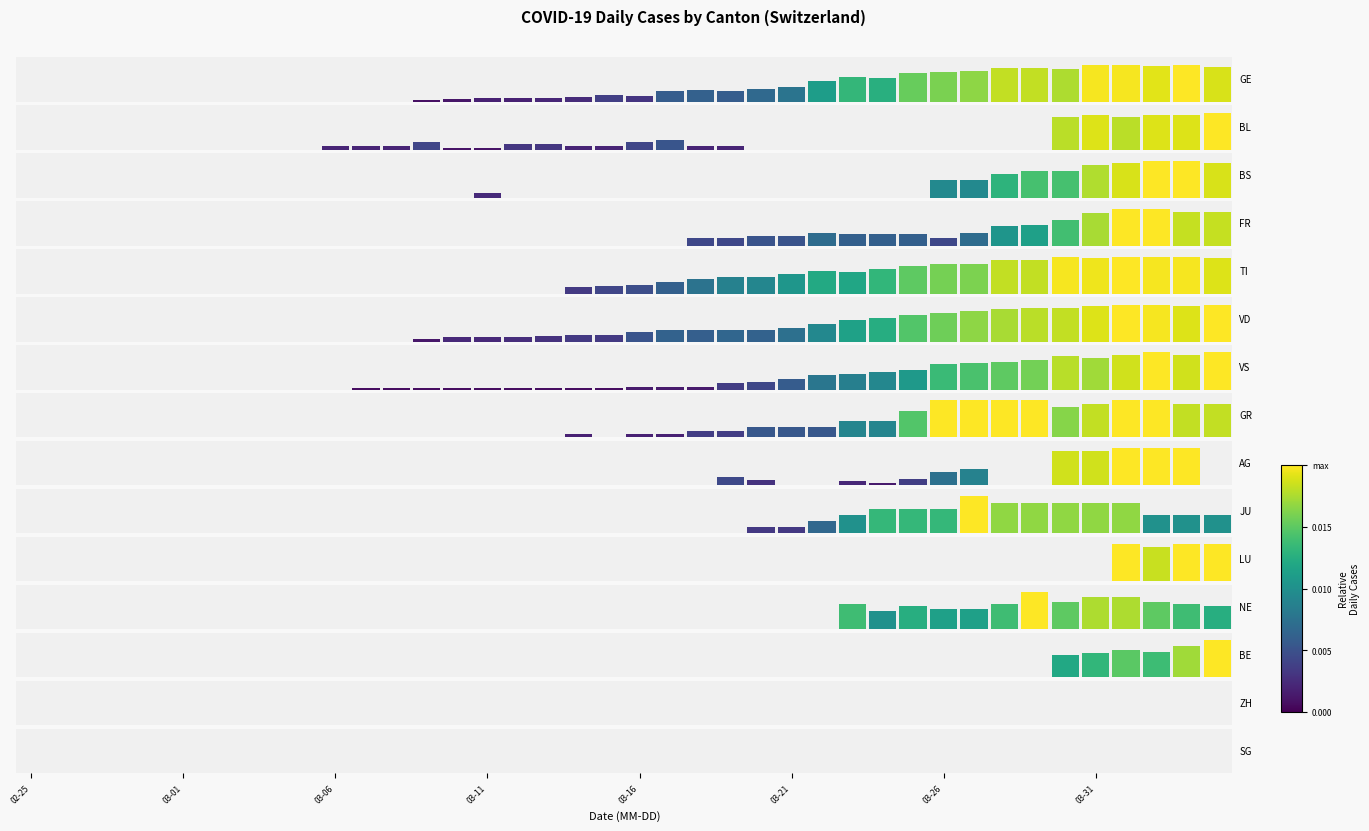

Which series has the largest range (max minus min)?

GE